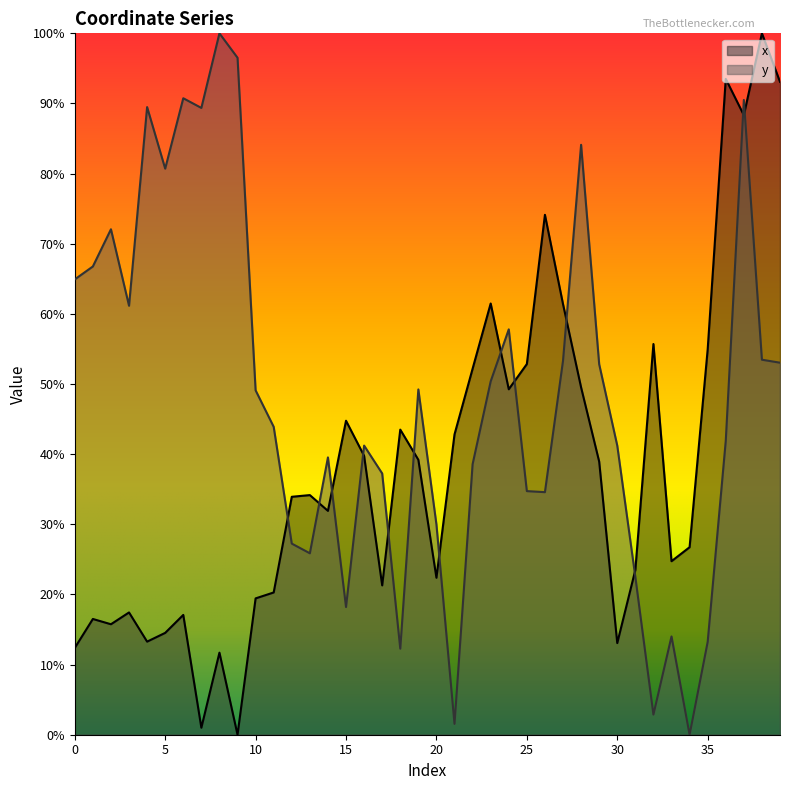

What is the value of the y point at the 13th from the left?

0.3